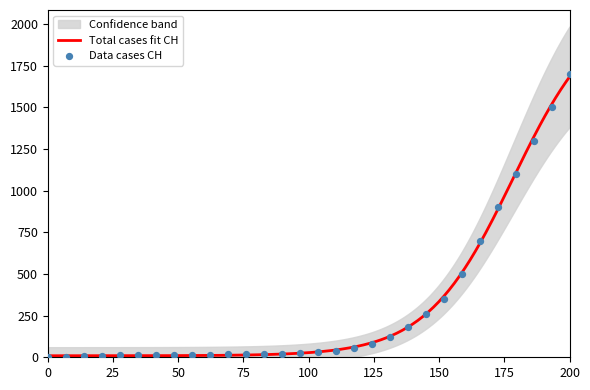

What is the maximum value for Total cases fit CH?

1681.5